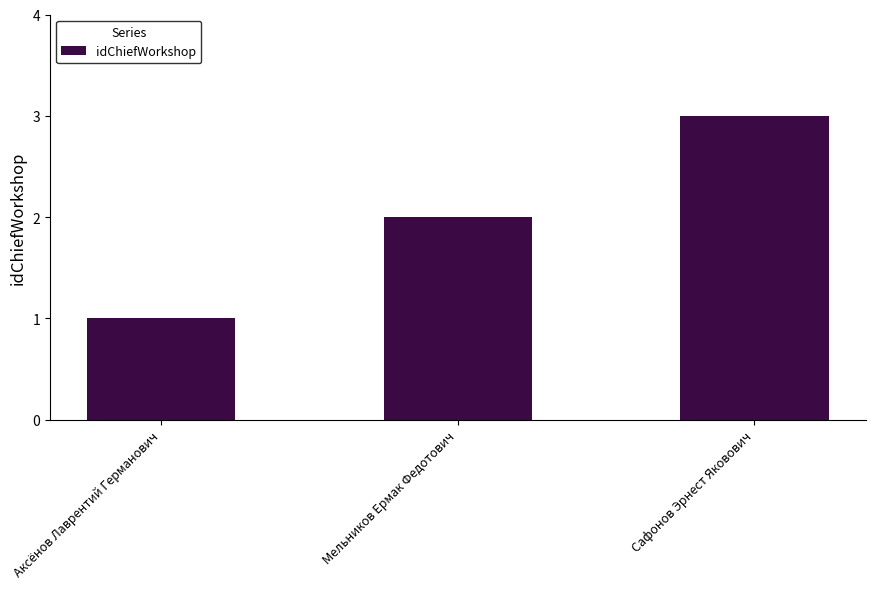

Count the values in the range 1 to 3.

3